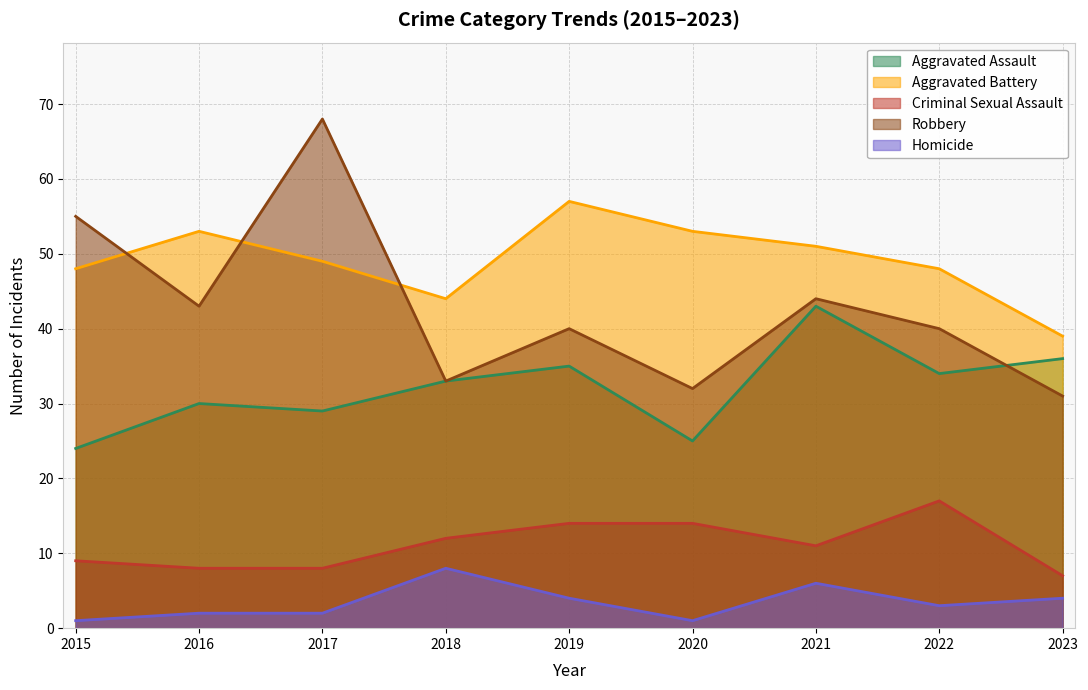

Is it true that Aggravated Assault equals 12 at 2019?

False